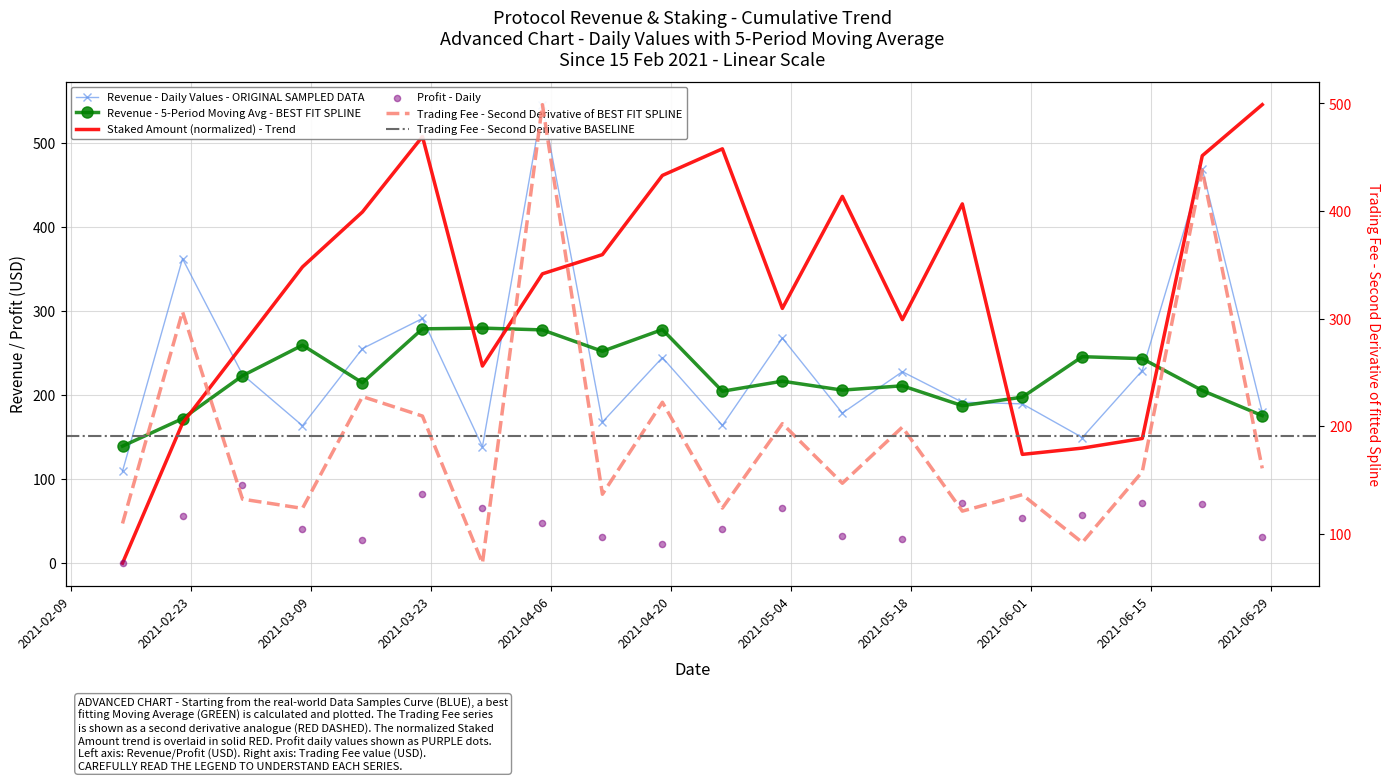

Is the value of profit at 2021-05-10 greater than the value of trading_fee at 2021-03-01?

No